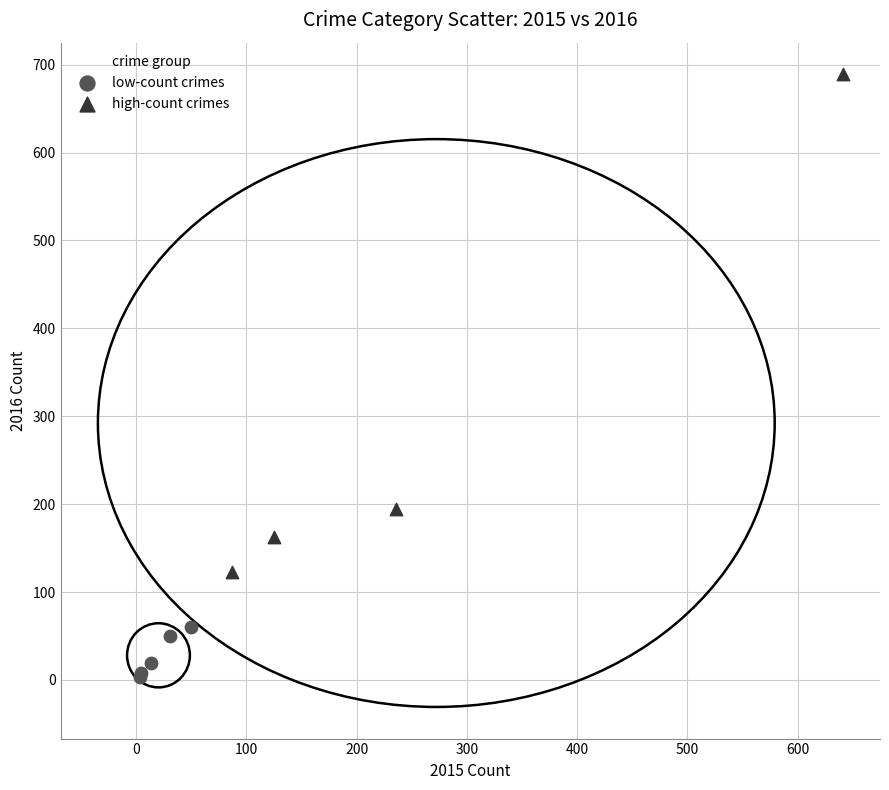

Which series reaches the maximum Y coordinate?

high-count crimes